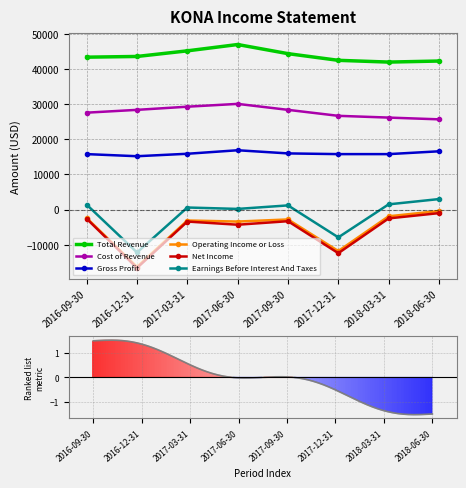

How many data points in Total Revenue are less than 43600?

4